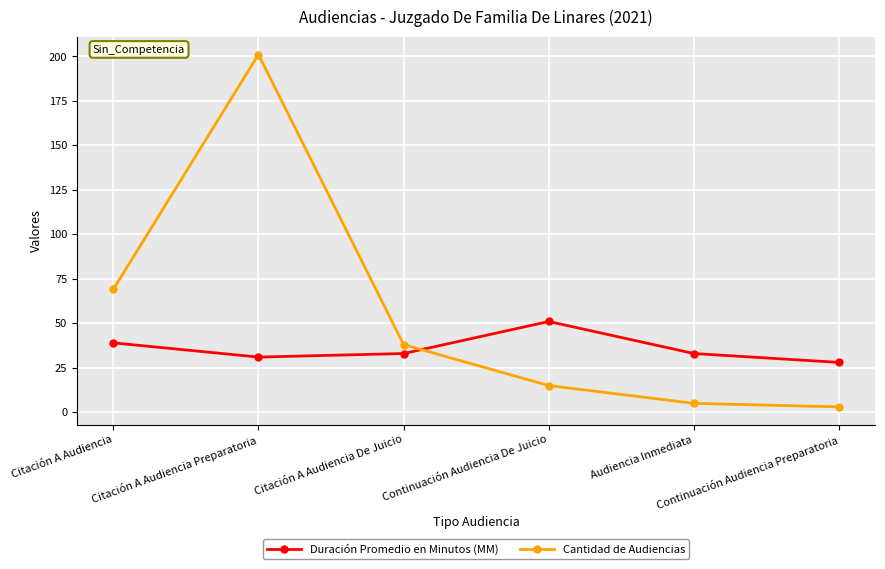

What is the total value across all series at Continuación Audiencia De Juicio?

66